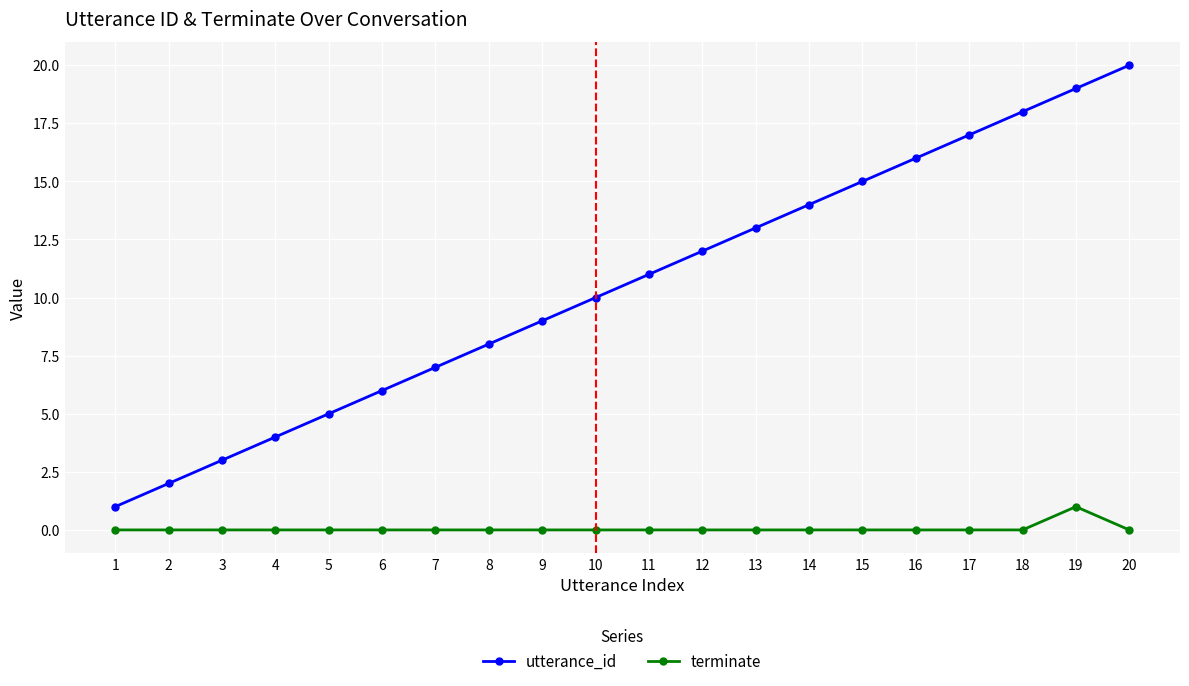

What is the difference between the maximum and minimum values in the utterance_id series?

19